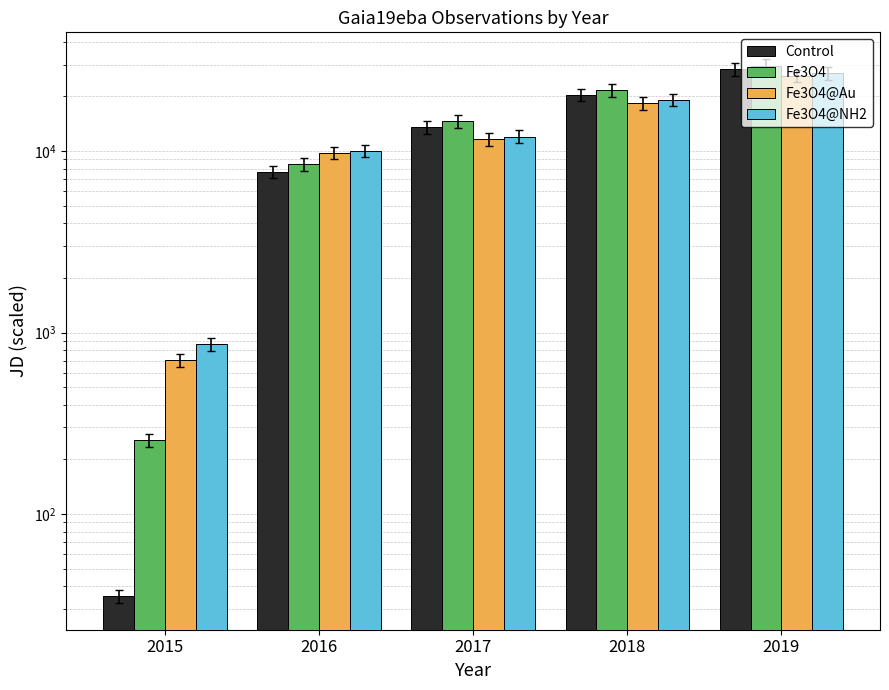

Between 2015 and 2016, which series saw the biggest shift?

Fe3O4@NH2